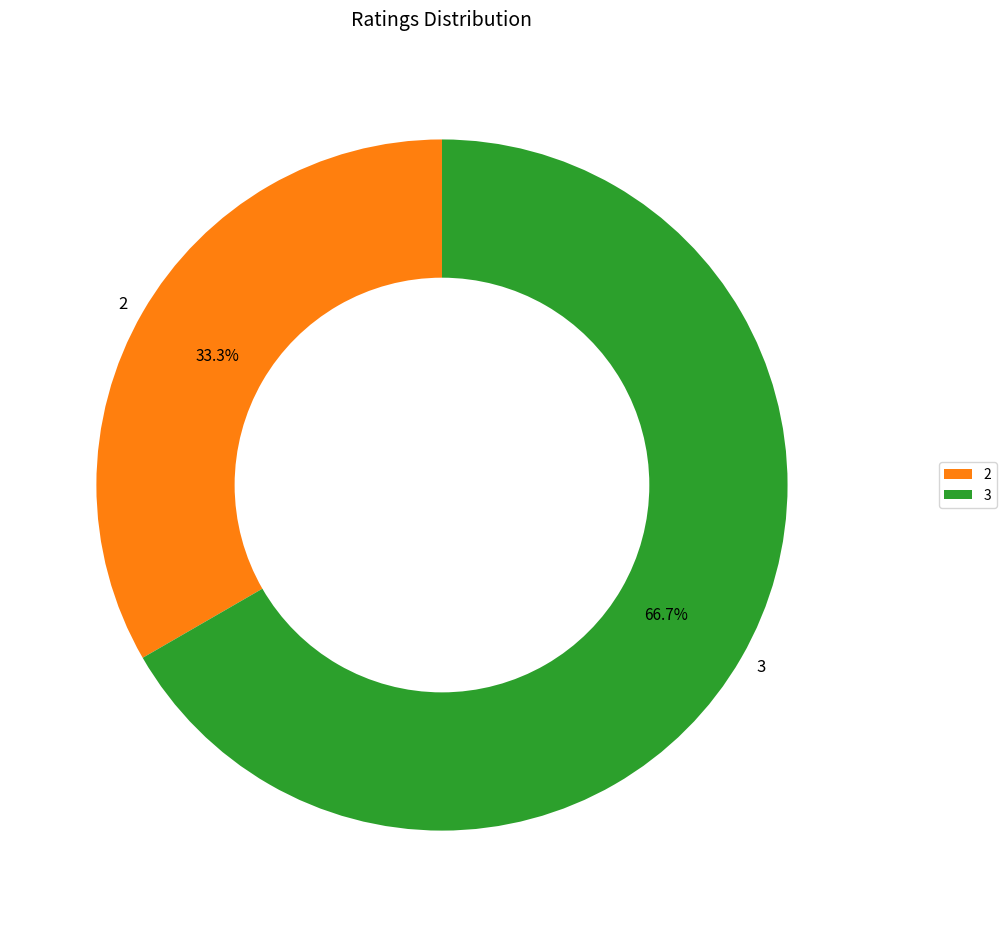

What portion of the pie excludes 3?

33.3%